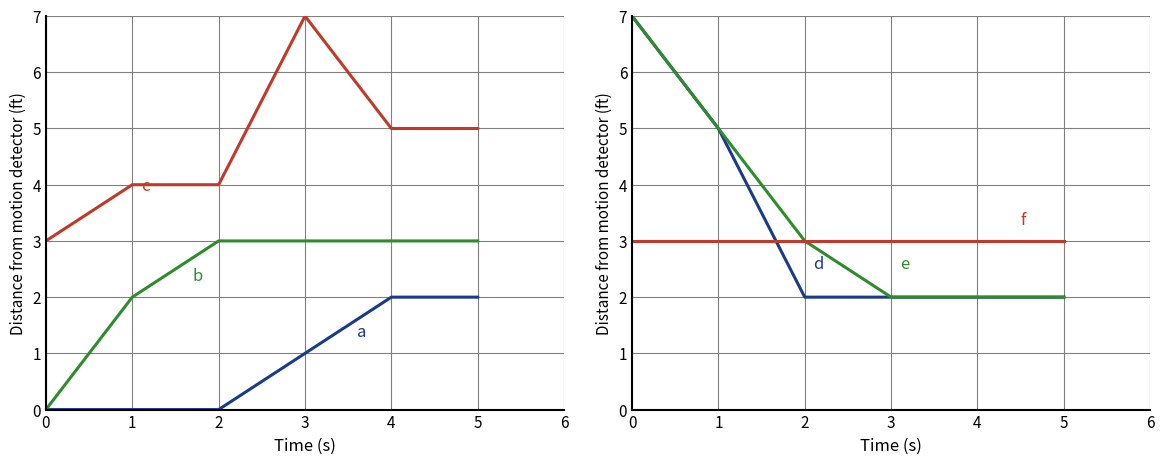

After their last crossing, which series has the higher values: f or d?

f